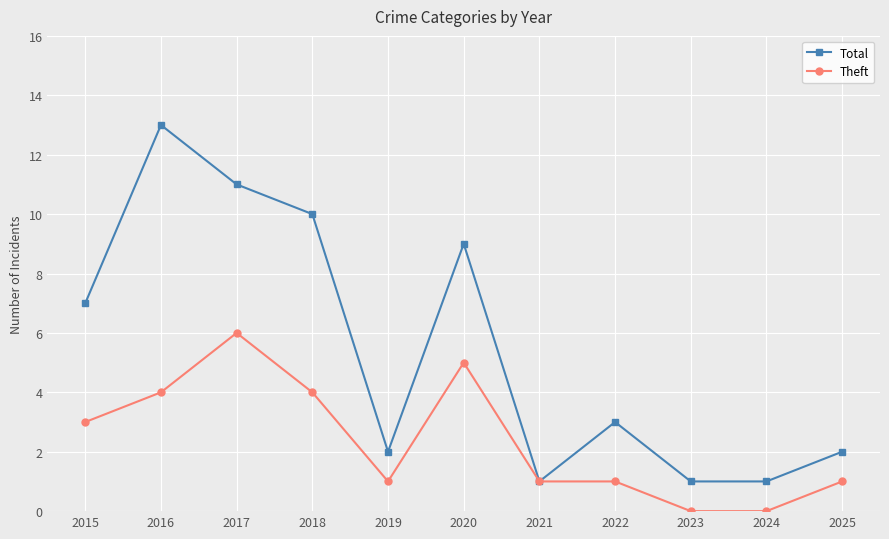

What are all the series names shown in the legend?

Total, Theft